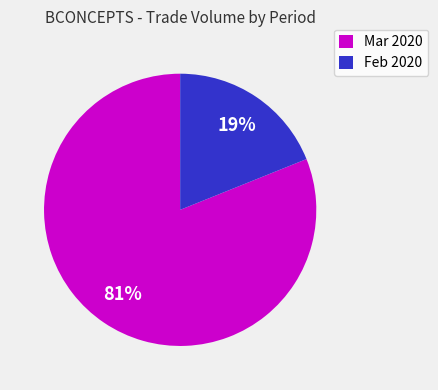

To the nearest percent, what percentage of the pie is Feb 2020?

19%